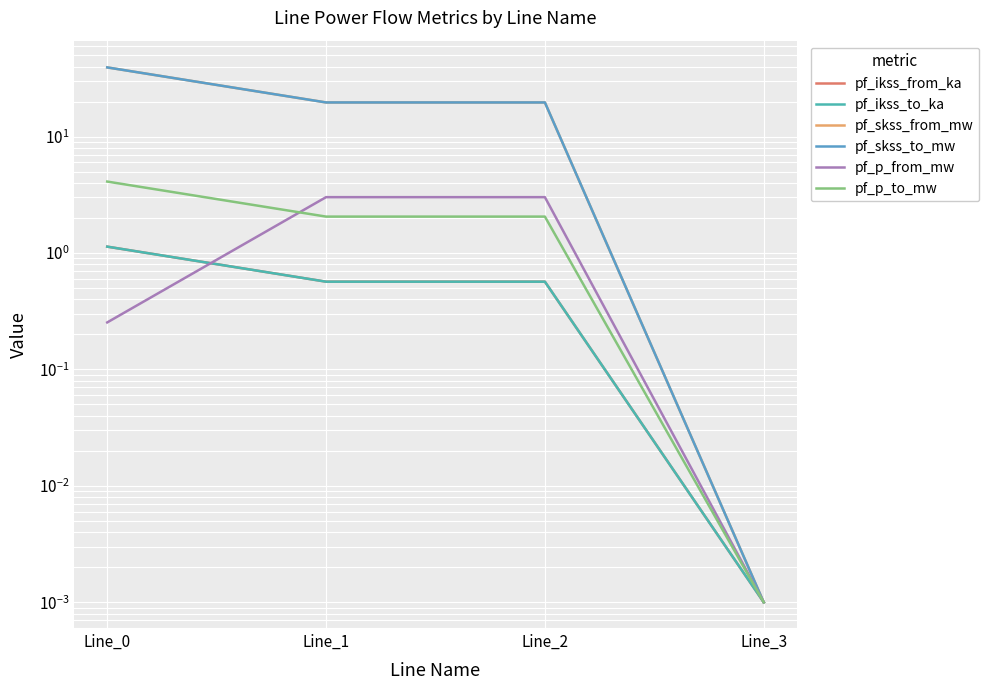

How many categories are shown in the chart?

4